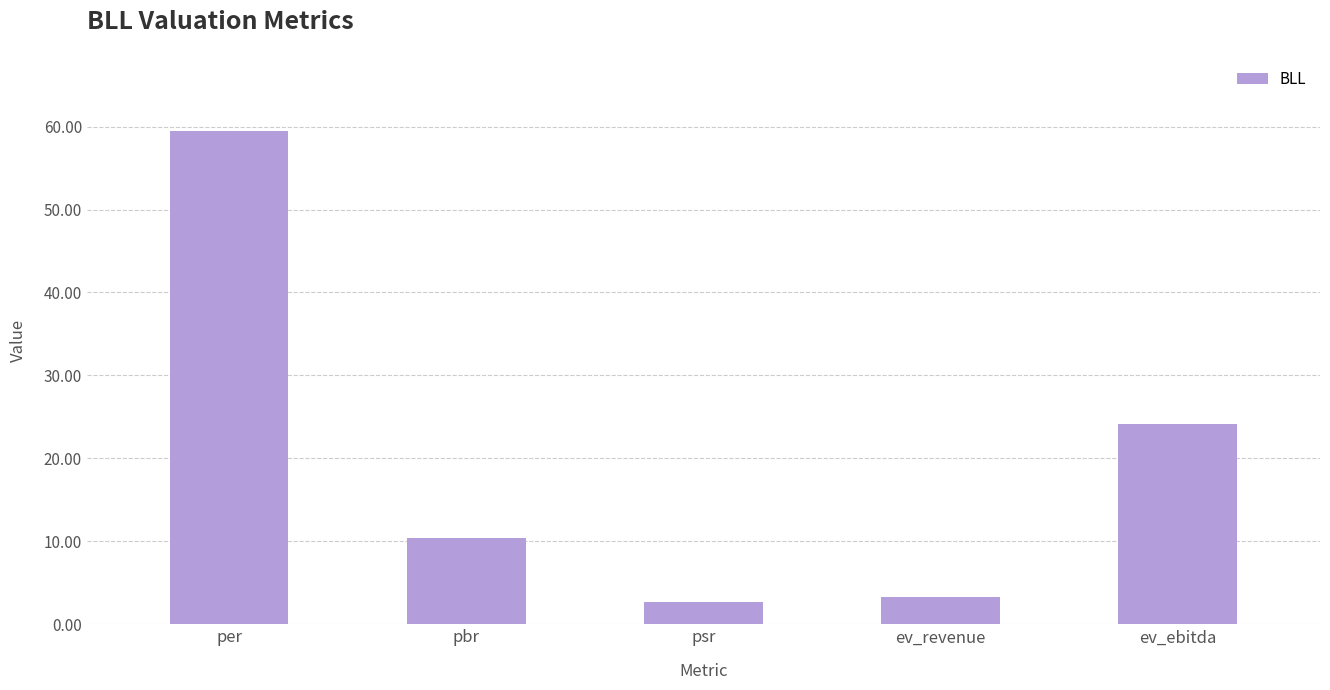

Does the chart contain any negative values?

No